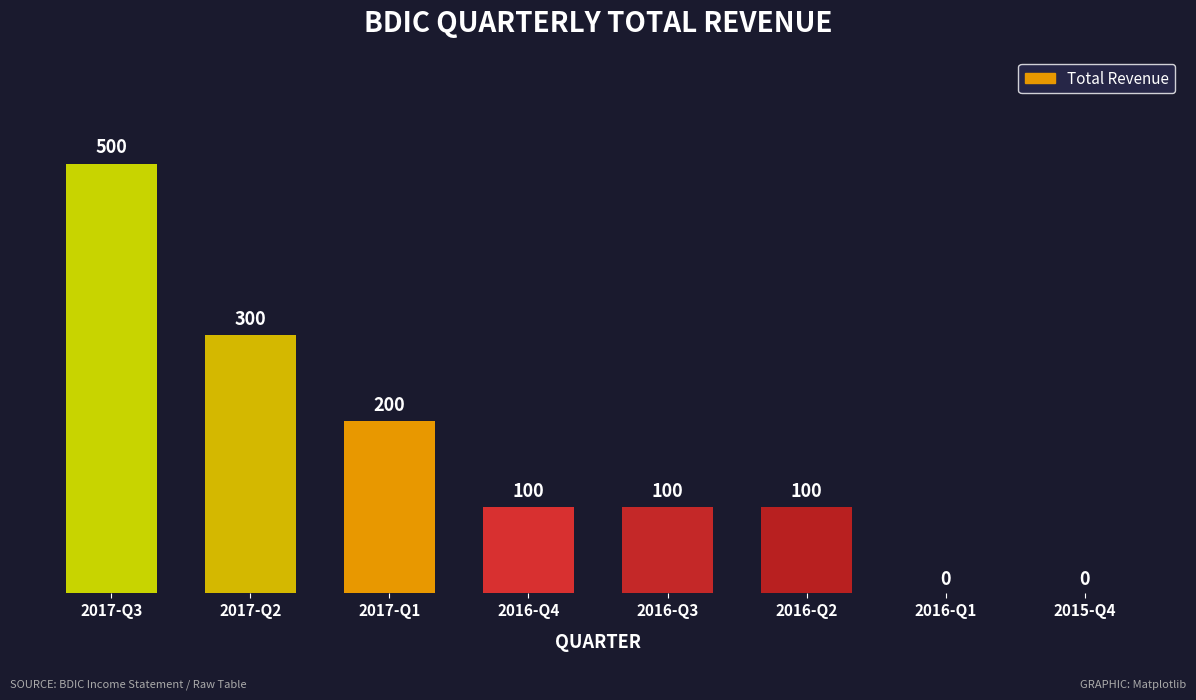

Where does the data first go above 100?

2017-Q3